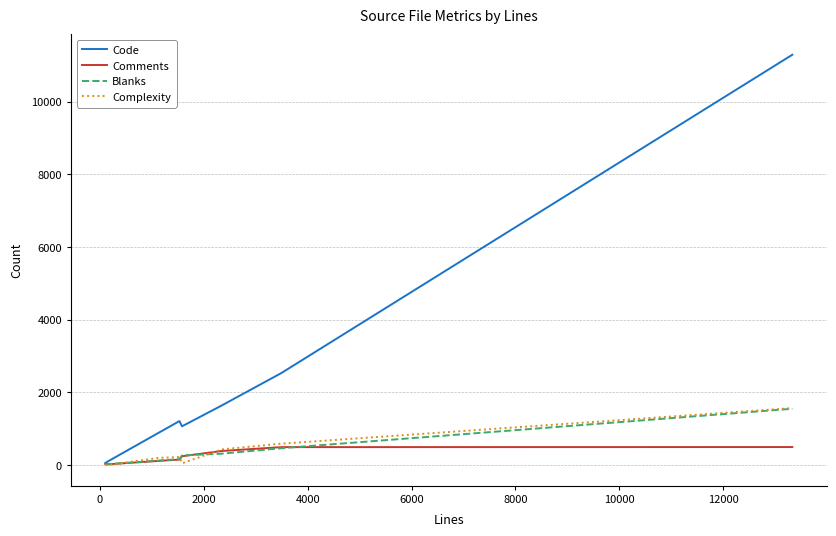

What is the difference between the second highest and minimum values in the Comments series?

471